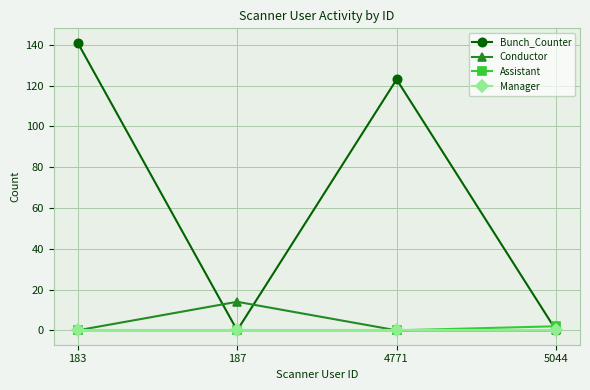

Reading left to right, list all the values displayed in this chart.

Bunch_Counter: 183=141	187=0	4771=123	5044=0
Conductor: 183=0	187=14	4771=0	5044=0
Assistant: 183=0	187=0	4771=0	5044=2
Manager: 183=0	187=0	4771=0	5044=0